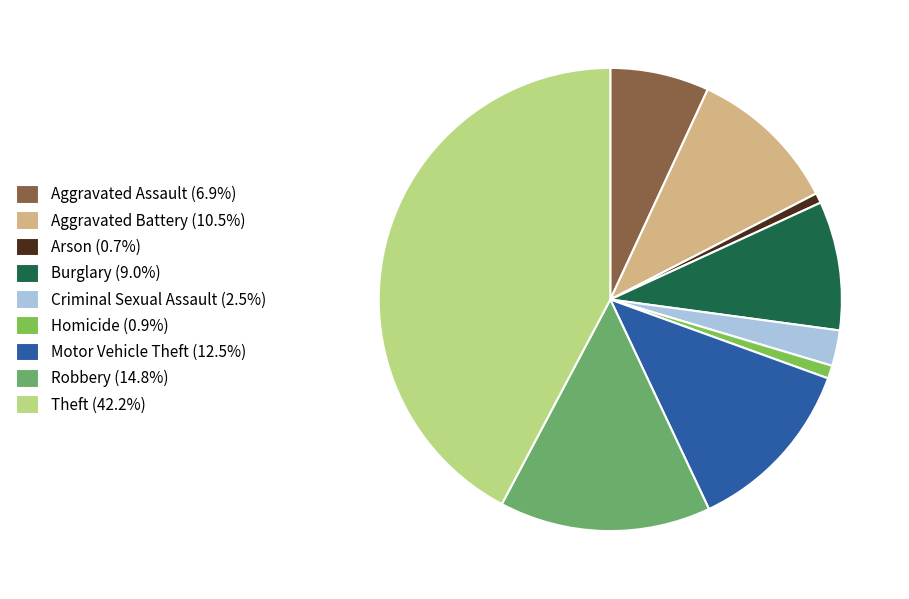

Is Burglary the majority of the pie?

No